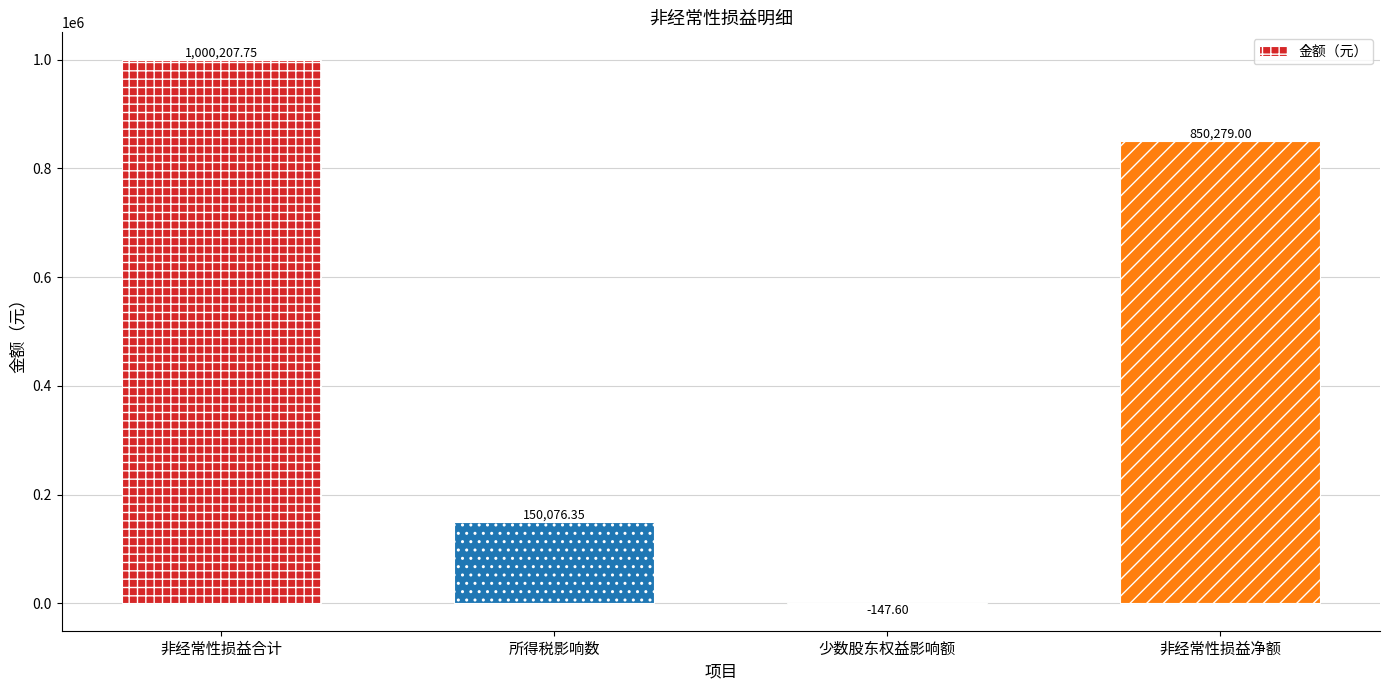

How many data points does each series have?

4